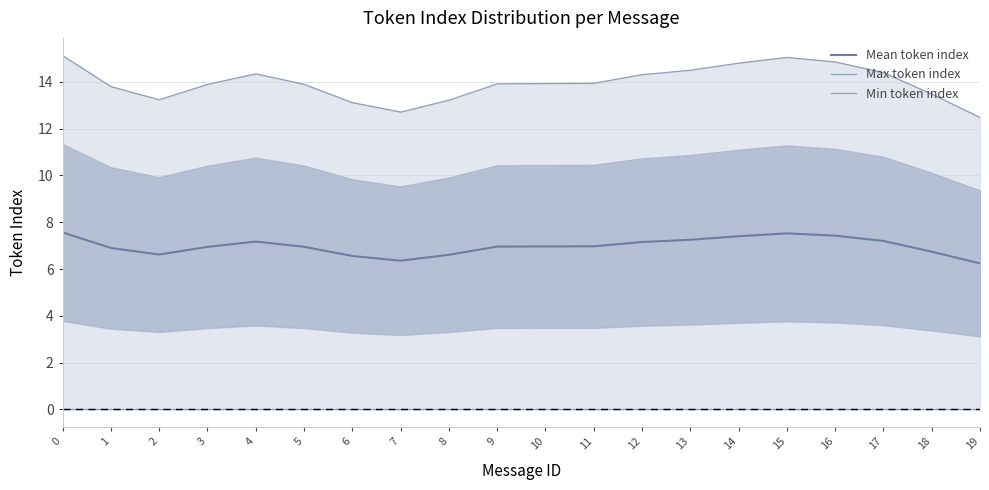

True or false: Max token index and Mean token index intersect in this chart.

False